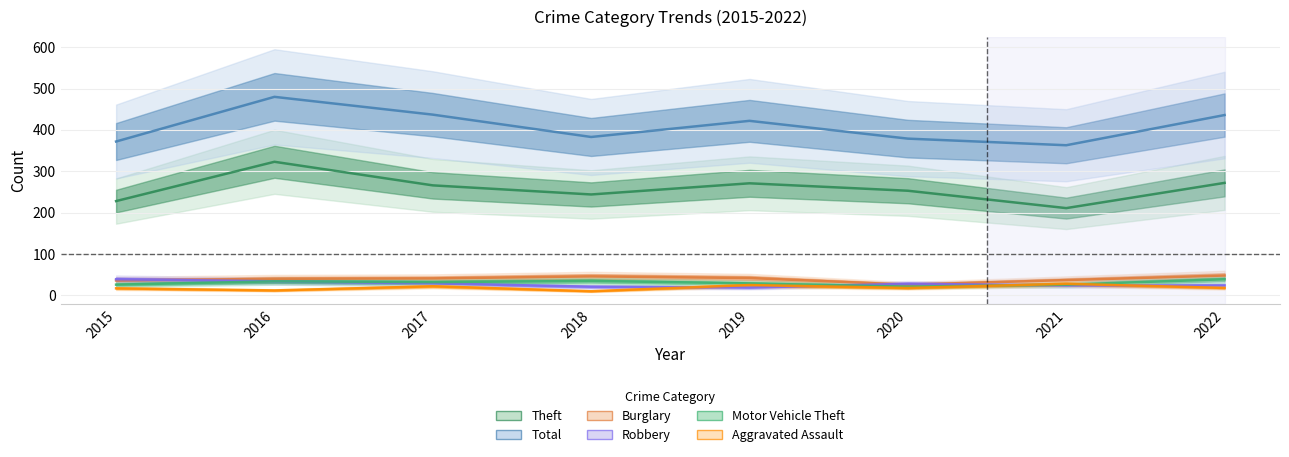

True or false: Motor Vehicle Theft and Total intersect in this chart.

False